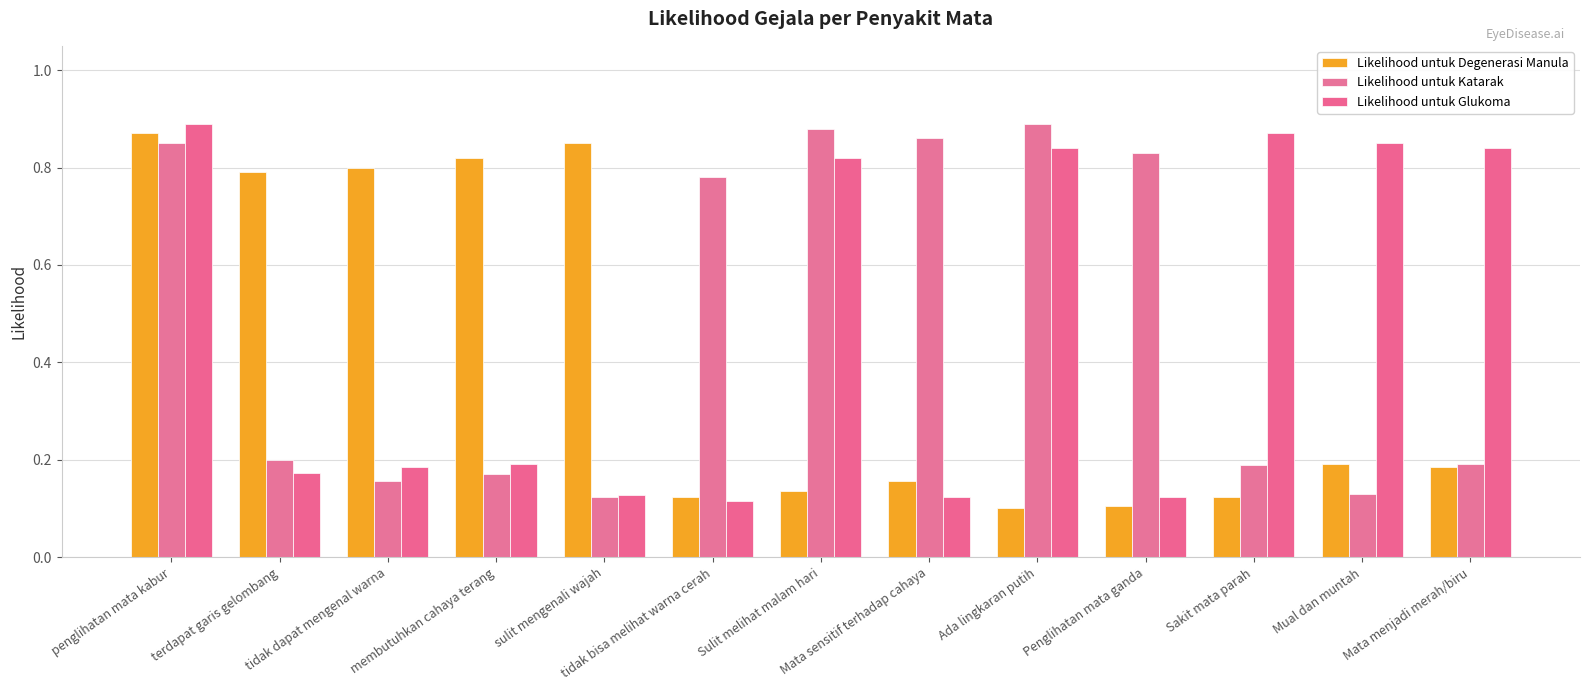

At which label does Likelihood untuk Degenerasi Manula reach its peak?

penglihatan mata kabur